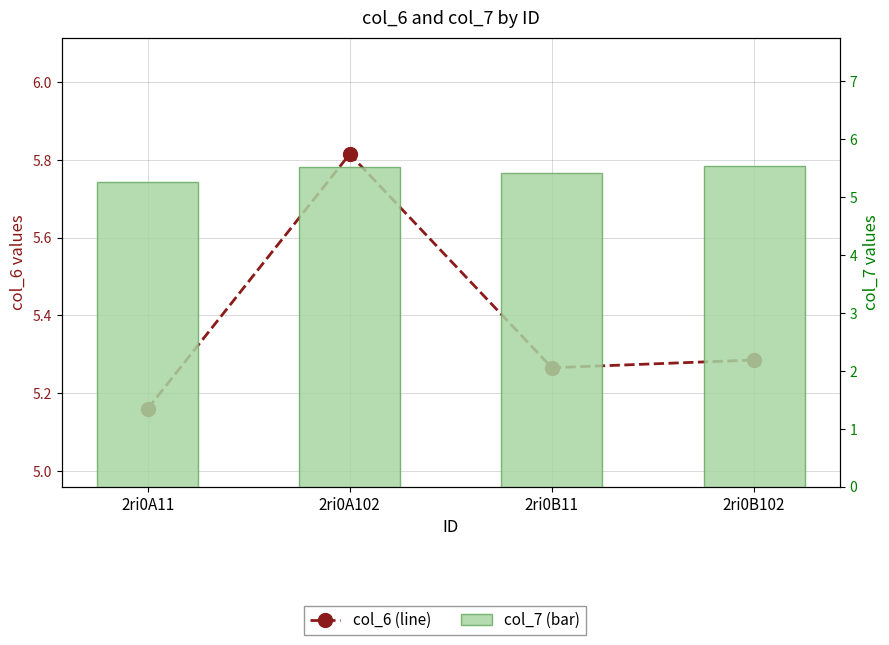

At which label does col_6 (line) reach its minimum?

2ri0A11